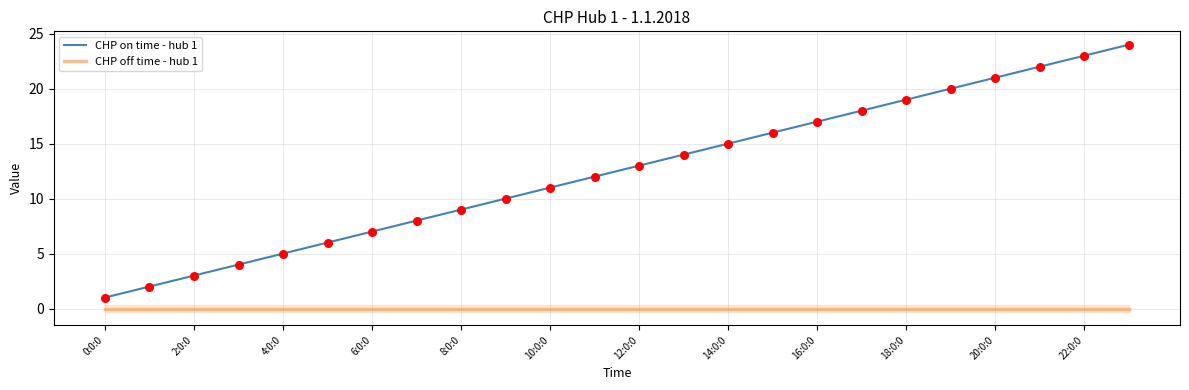

Which series has the widest spread of Y values?

CHP on time - hub 1